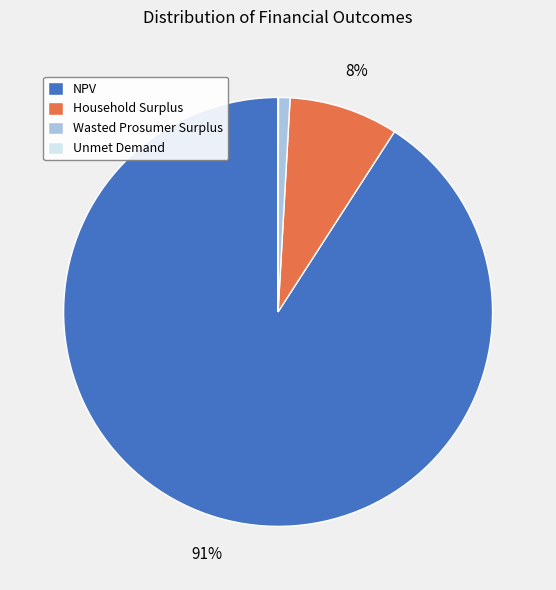

To the nearest percent, what portion does NPV represent?

91%